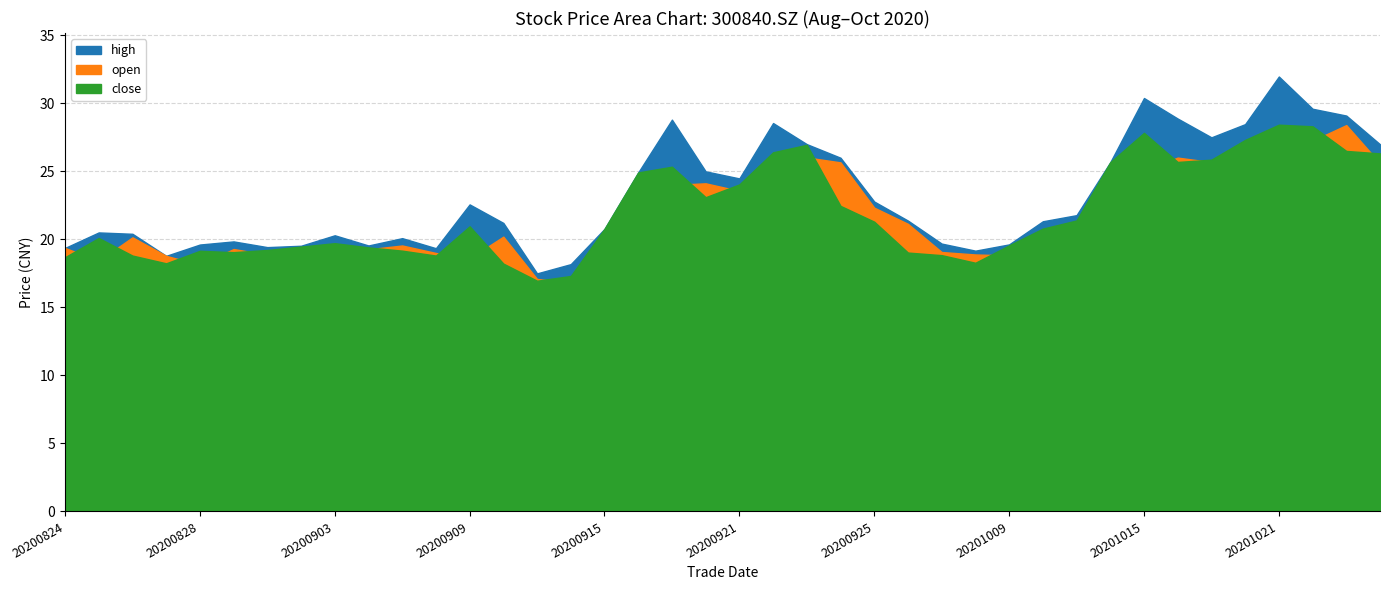

Reading left to right, list all the values displayed in this chart.

close: 20200824=18.7	20200825=20.1	20200826=18.8	20200827=18.2	20200828=19.2	20200831=19.1	20200901=19.2	20200902=19.5	20200903=19.7	20200904=19.4	20200907=19.2	20200908=18.8	20200909=21.0	20200910=18.2	20200911=17.0	20200914=17.3	20200915=20.8	20200916=24.9	20200917=25.3	20200918=23.1	20200921=24.0	20200922=26.4	20200923=26.9	20200924=22.5	20200925=21.3	20200928=19.0	20200929=18.8	20200930=18.3	20201009=19.6	20201012=20.8	20201013=21.4	20201014=25.7	20201015=27.8	20201016=25.7	20201019=25.9	20201020=27.3	20201021=28.4	20201022=28.3	20201023=26.5	20201026=26.3
open: 20200824=19.4	20200825=18.4	20200826=20.1	20200827=18.8	20200828=18.1	20200831=19.3	20200901=18.9	20200902=19.4	20200903=19.4	20200904=19.3	20200907=19.6	20200908=19.0	20200909=18.6	20200910=20.2	20200911=17.1	20200914=16.8	20200915=18.0	20200916=24.7	20200917=24.0	20200918=24.1	20200921=23.6	20200922=23.1	20200923=26.0	20200924=25.7	20200925=22.3	20200928=21.1	20200929=19.1	20200930=18.9	20201009=18.8	20201012=19.7	20201013=20.6	20201014=21.0	20201015=25.0	20201016=26.0	20201019=25.7	20201020=25.6	20201021=26.7	20201022=27.2	20201023=28.4	20201026=25.6
high: 20200824=19.4	20200825=20.5	20200826=20.4	20200827=18.8	20200828=19.6	20200831=19.9	20200901=19.4	20200902=19.5	20200903=20.3	20200904=19.6	20200907=20.1	20200908=19.4	20200909=22.6	20200910=21.2	20200911=17.5	20200914=18.2	20200915=20.8	20200916=24.9	20200917=28.8	20200918=25.0	20200921=24.5	20200922=28.6	20200923=27.0	20200924=26.0	20200925=22.8	20200928=21.4	20200929=19.7	20200930=19.2	20201009=19.6	20201012=21.3	20201013=21.8	20201014=25.7	20201015=30.4	20201016=28.9	20201019=27.5	20201020=28.5	20201021=32.0	20201022=29.6	20201023=29.1	20201026=27.0